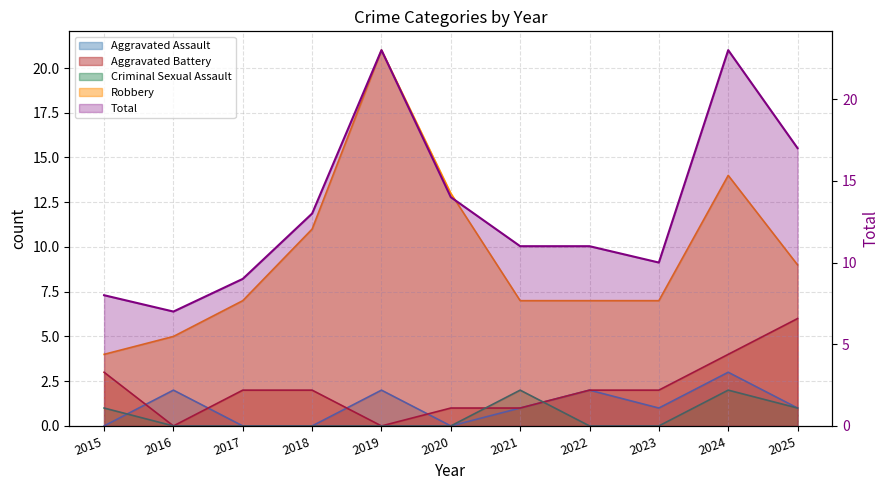

Does the chart have visible grid lines?

Yes